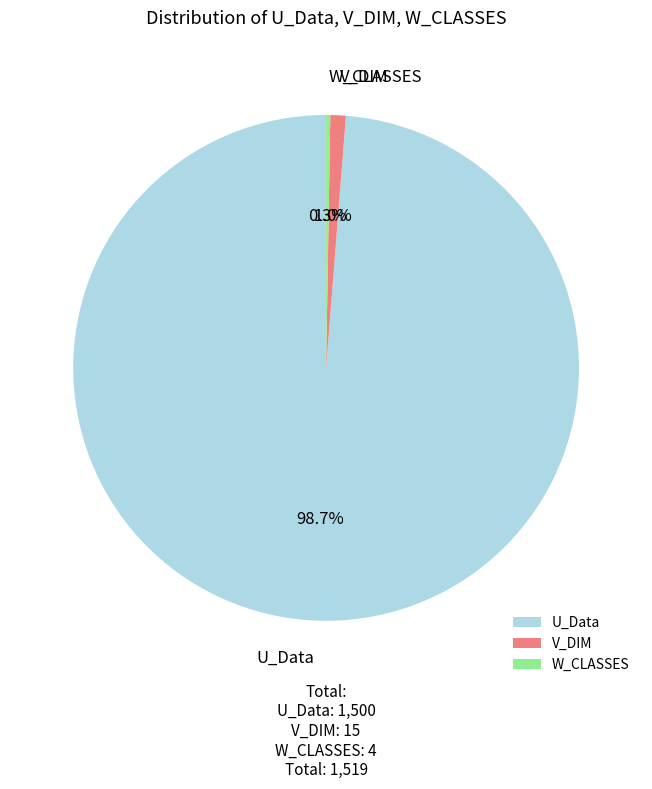

What is the largest slice in the pie chart?

U_Data